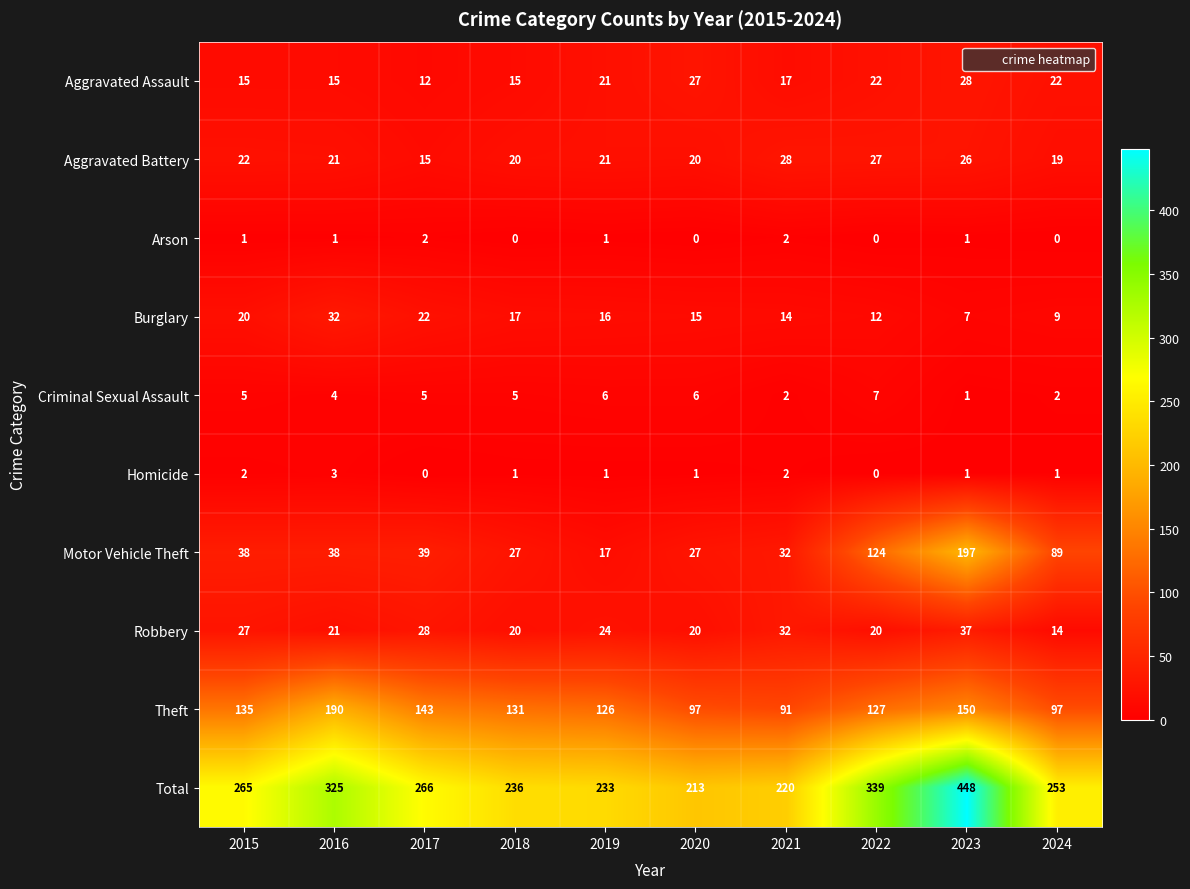

Is it true that Robbery equals 14 at 2024?

True